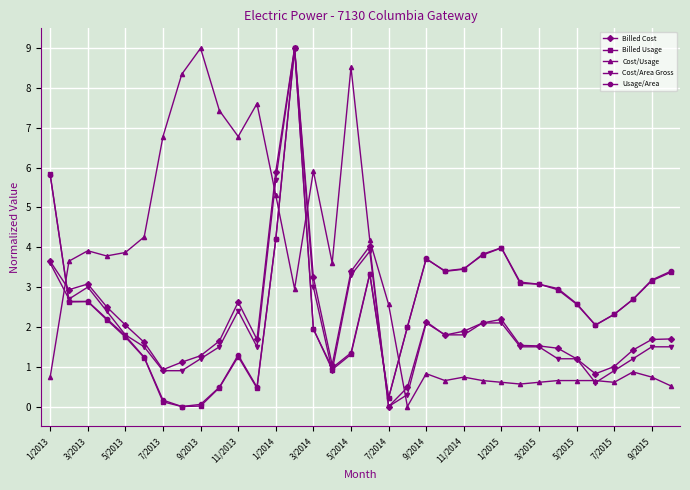

True or false: Billed Cost has more than 1 interior local peaks.

True